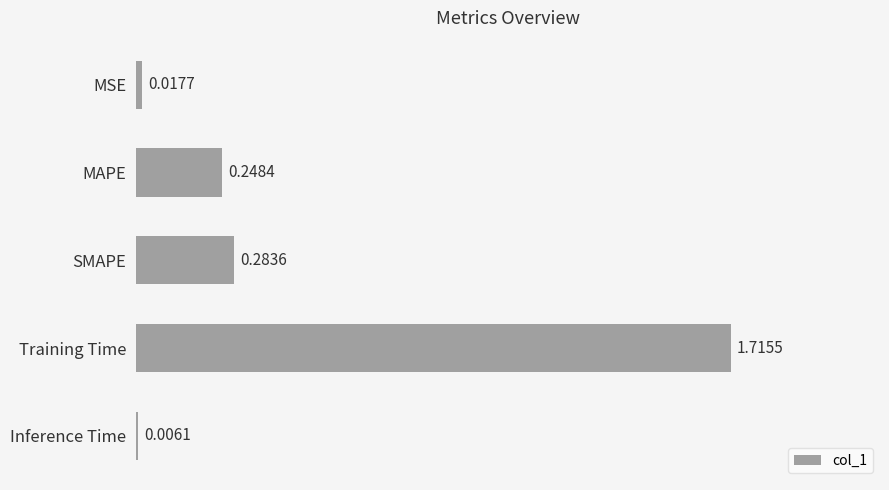

Are the bars horizontal?

Yes